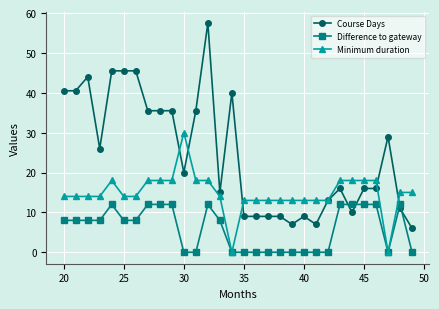

True or false: Difference to gateway has more than 1 points higher than both neighbors.

True